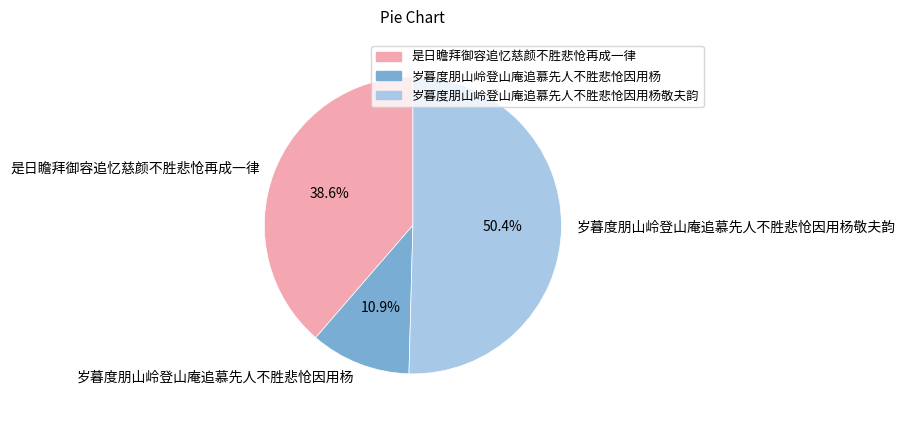

Which slice is the smallest?

岁暮度朋山岭登山庵追慕先人不胜悲怆因用杨